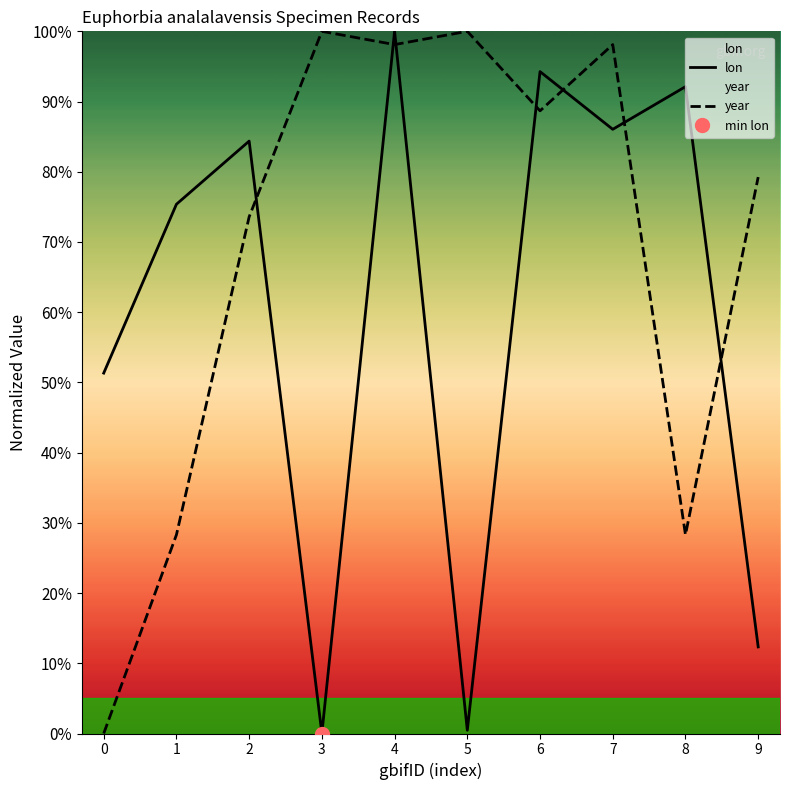

What is the average value of the lon series?

59.6